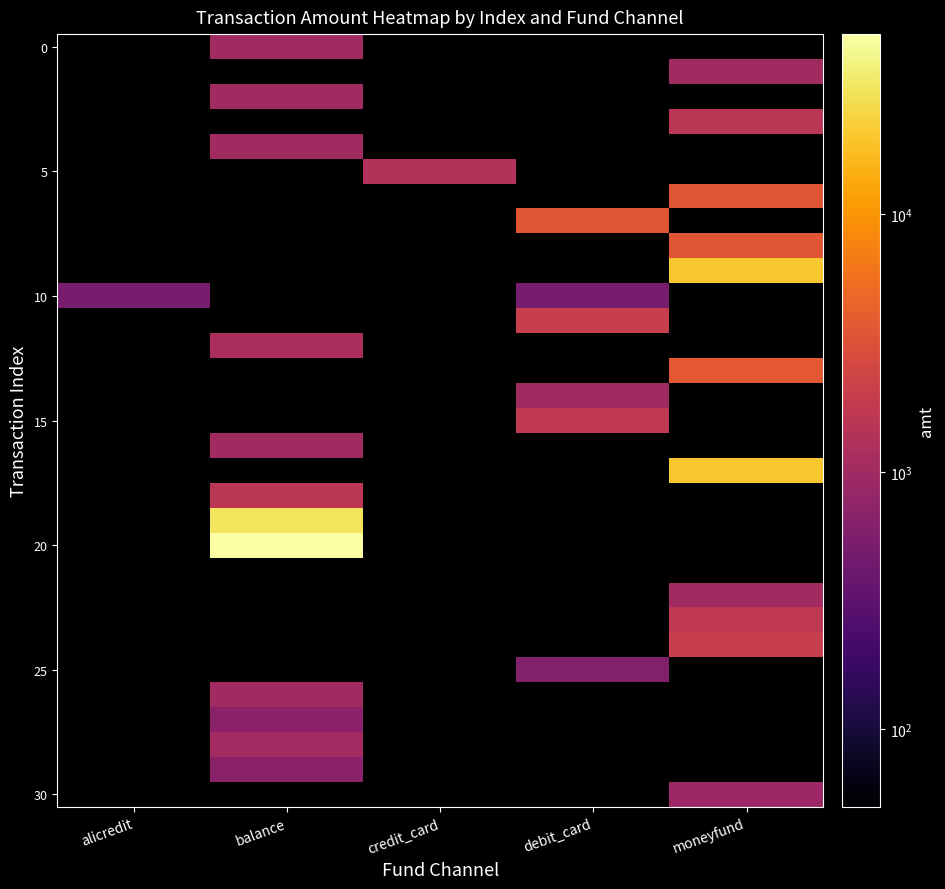

How many distinct data groups are displayed?

31